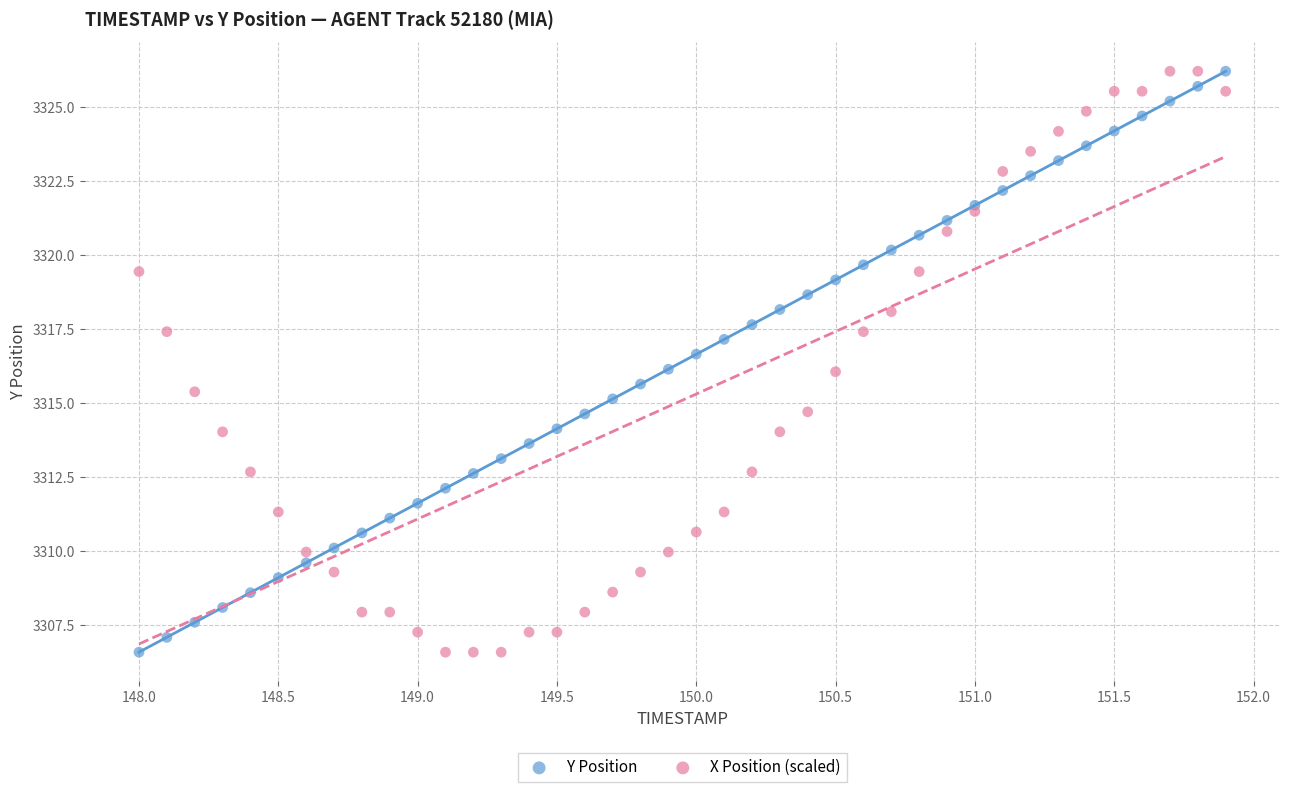

What is the X range (max minus min) for the scatter plot?

3.9